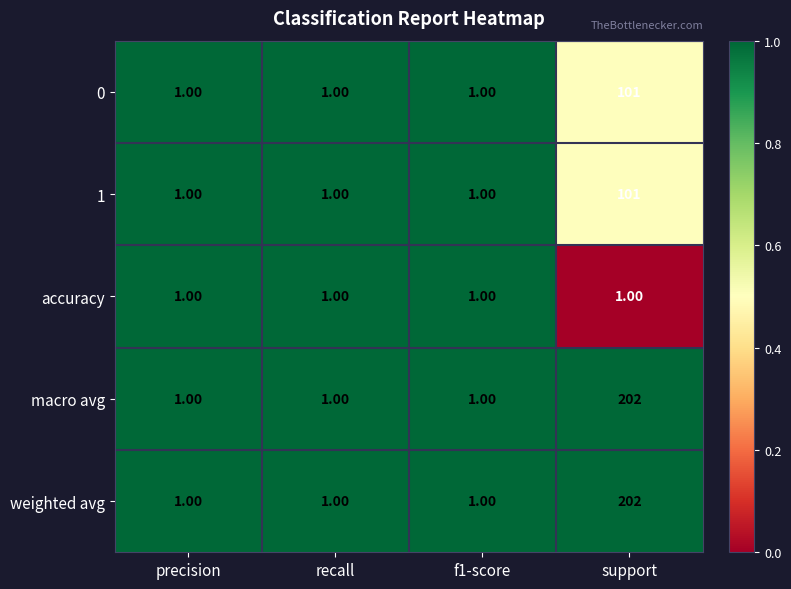

What is the sum of all accuracy values?

4